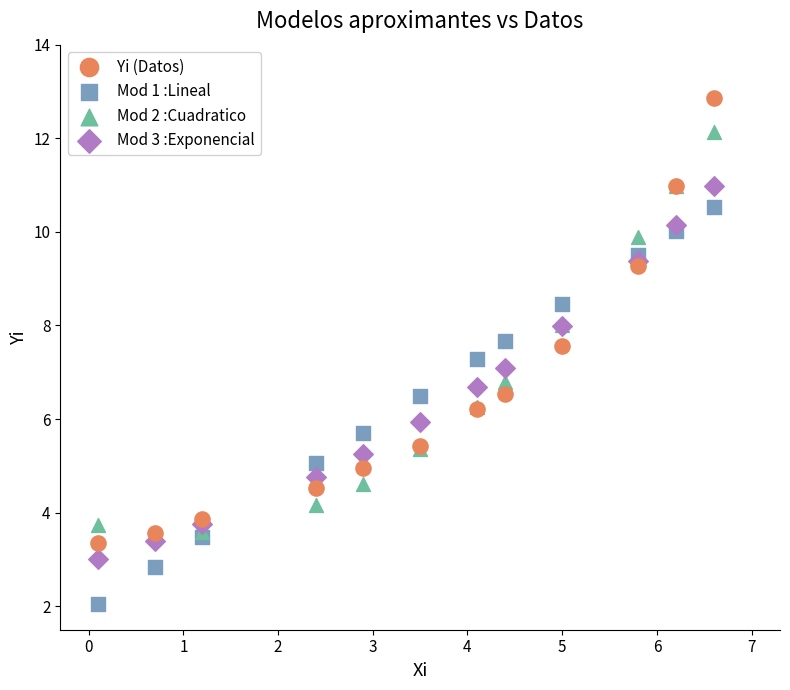

Which series reaches the minimum Y coordinate?

Mod 1 :Lineal